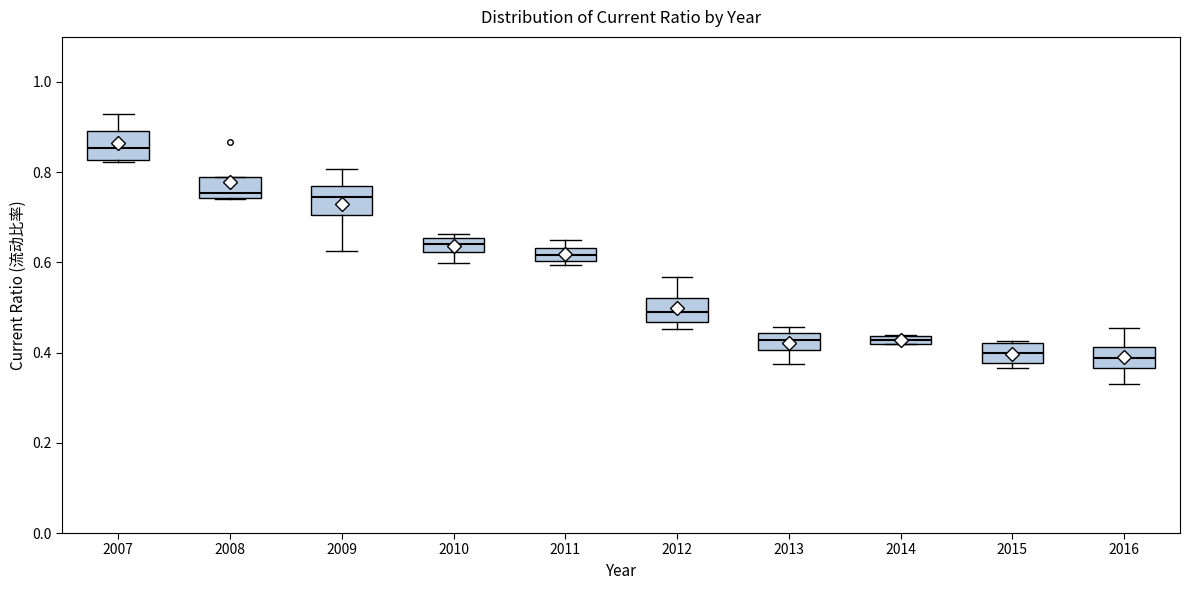

Where does the median line of the box at x = 2015 sit on the y-axis? The values are not printed on the chart, so give them approximately, as read against the axis.

0.40